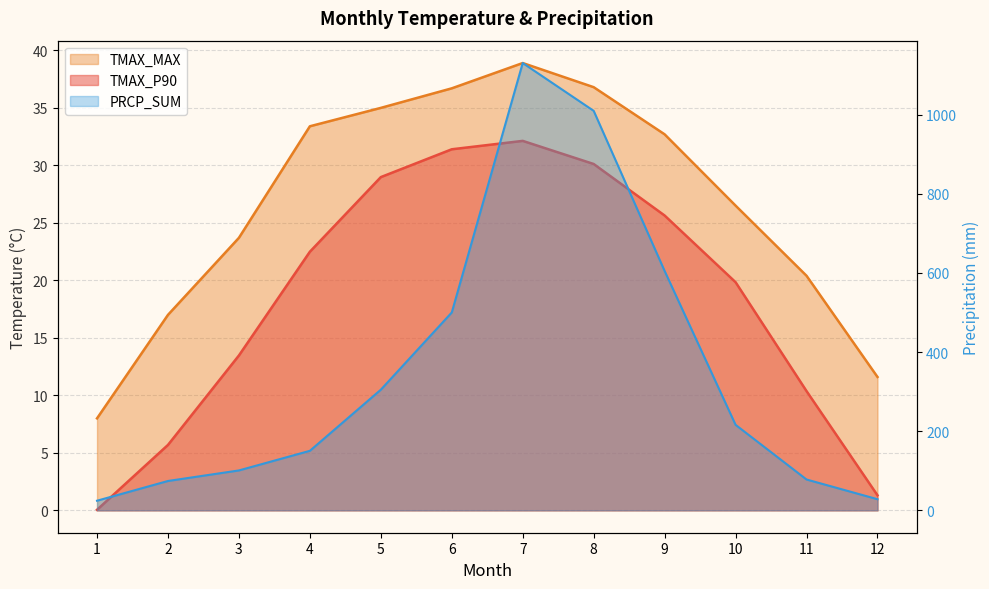

What is the lowest value of the PRCP_SUM series?

24.4